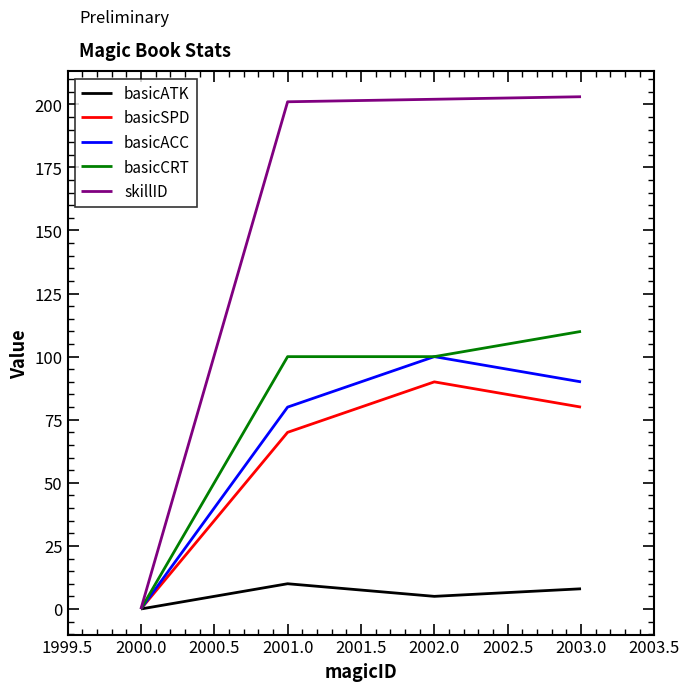

At which label is basicACC closest to 50?

2001.0